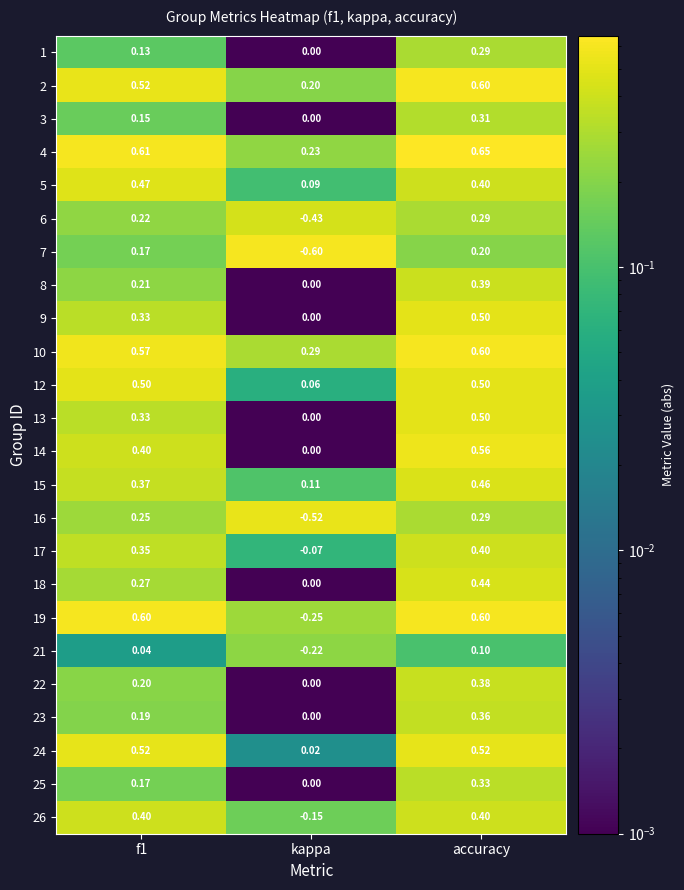

Which label corresponds to the smallest value in the chart?

kappa